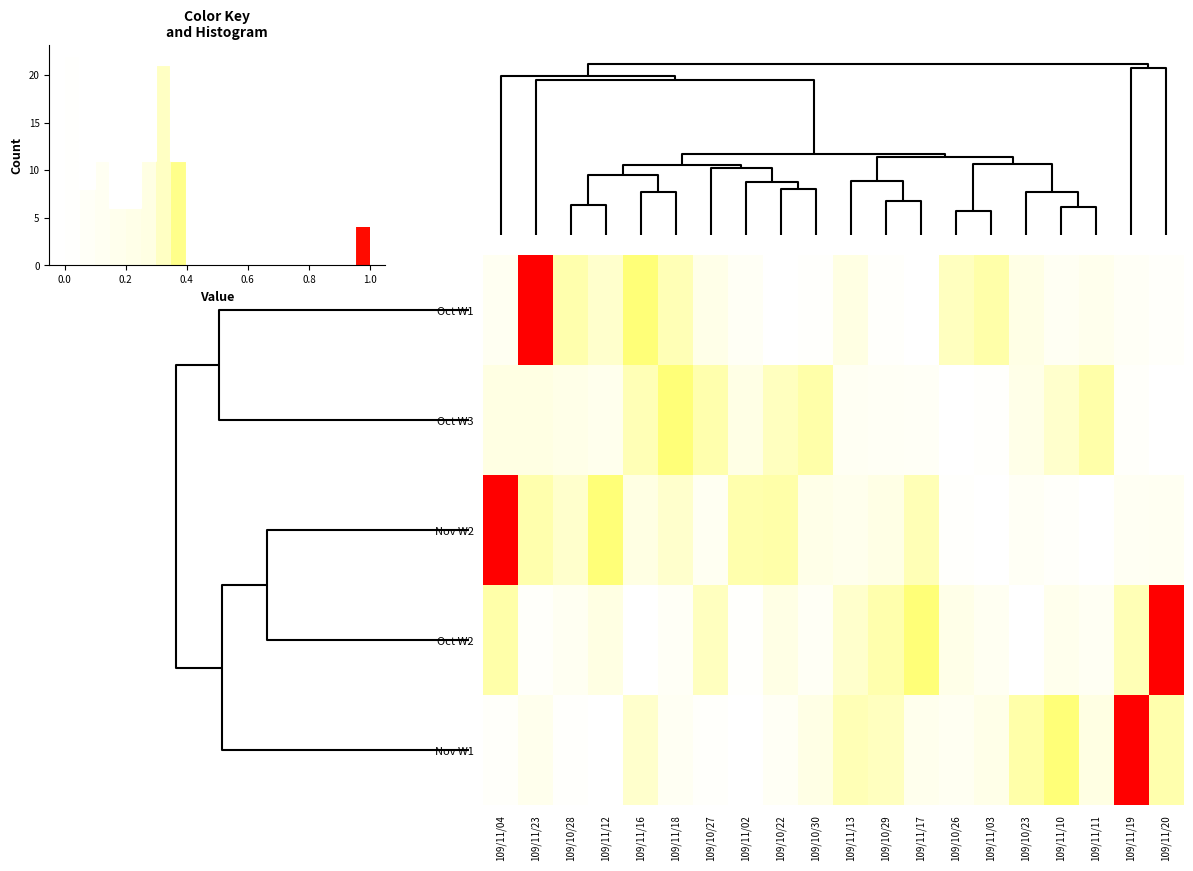

What is the difference between the maximum and minimum values in the Oct W1 series?

1.0